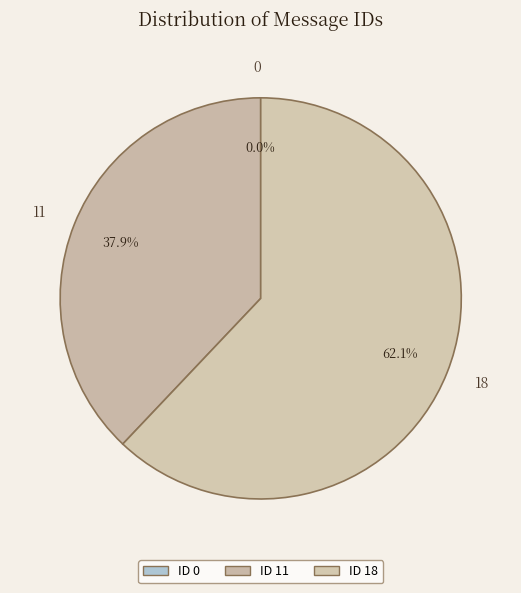

What is the change in value from 0 to 18?

+18